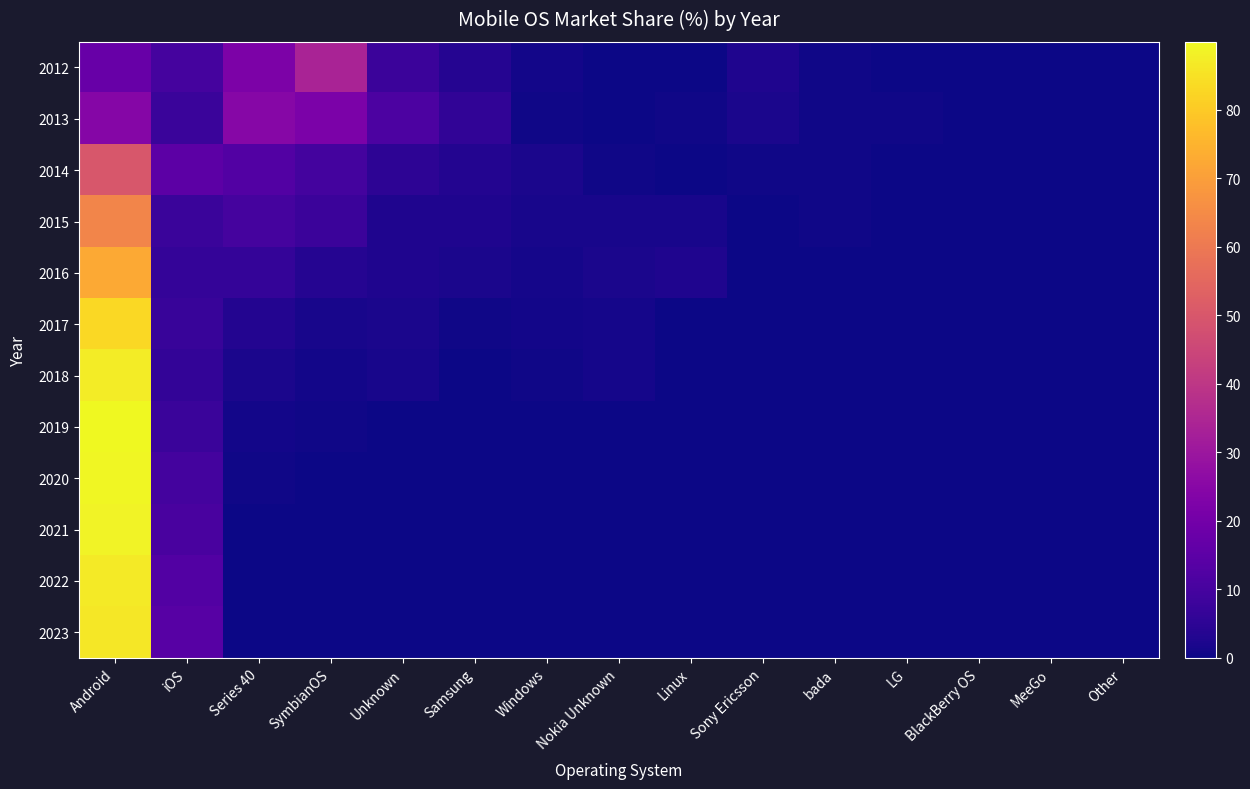

Rank the series at BlackBerry OS from lowest to highest value.

2022, 2023, 2018, 2019, 2020, 2021, 2017, 2014, 2015, 2012, 2013, 2016